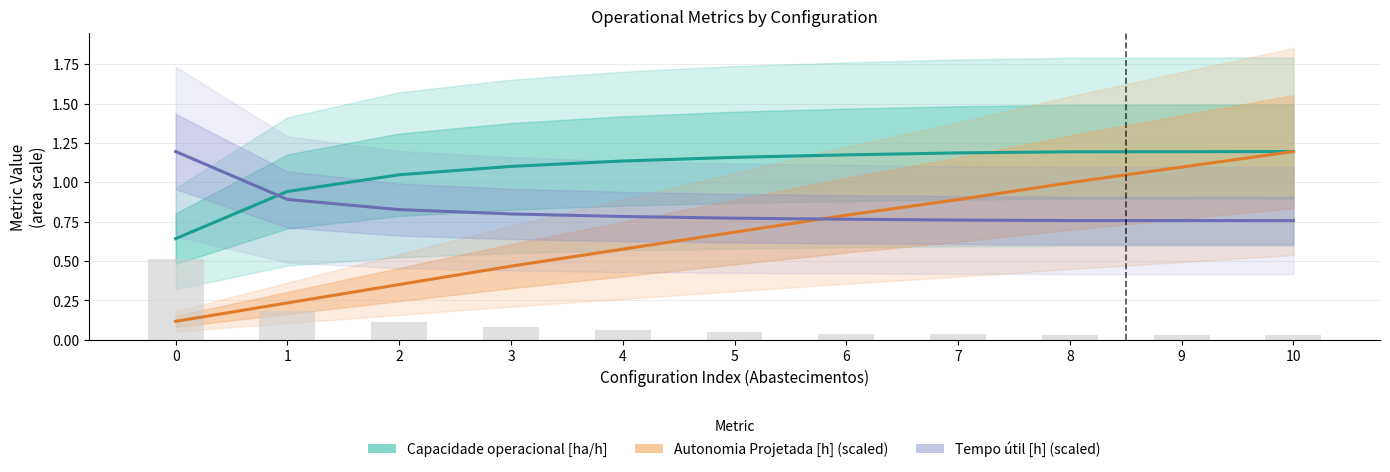

Reading left to right, list all the values displayed in this chart.

Capacidade operacional [ha/h]: 0.6	0.9	1.0	1.1	1.1	1.2	1.2	1.2	1.2	1.2	1.2
Autonomia Projetada [h] (scaled): 0.1	0.2	0.4	0.5	0.6	0.7	0.8	0.9	1.0	1.1	1.2
Tempo útil [h] (scaled): 1.2	0.9	0.8	0.8	0.8	0.8	0.8	0.8	0.8	0.8	0.8